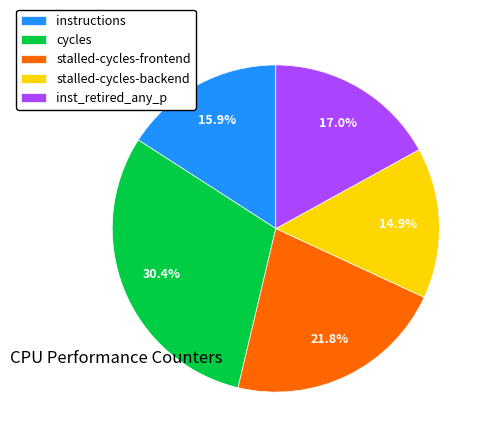

How many slices are in this pie chart?

5